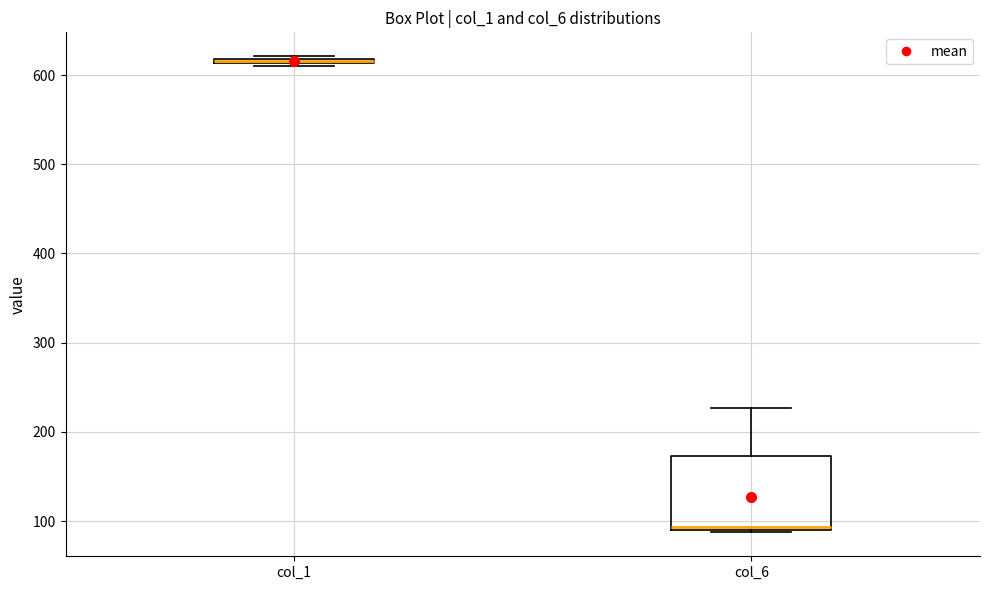

Which box is the tallest, from its lower edge to its upper edge?

col_6